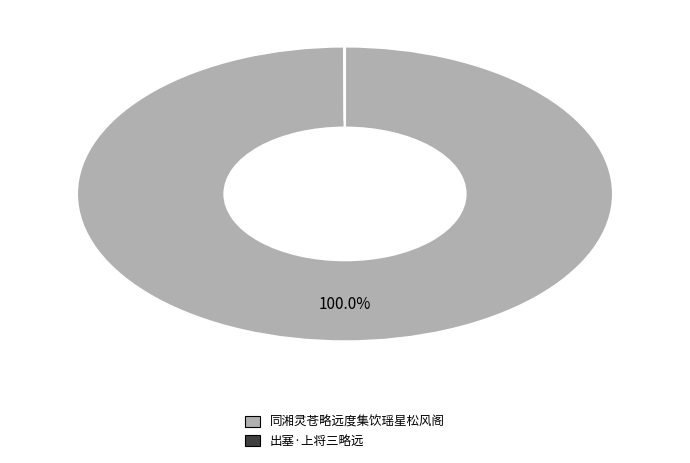

Does 同湘灵苍略远度集饮瑶星松风阁 represent more than half of the total?

Yes